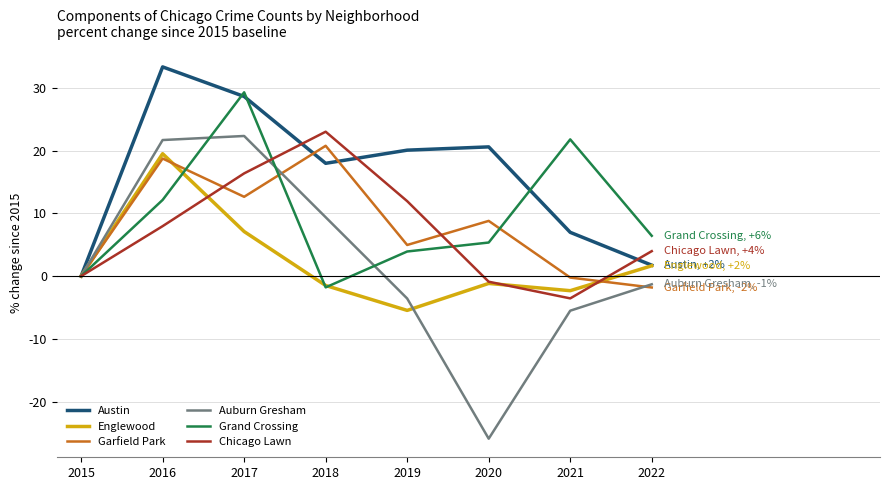

How many lines are shown in the chart?

6